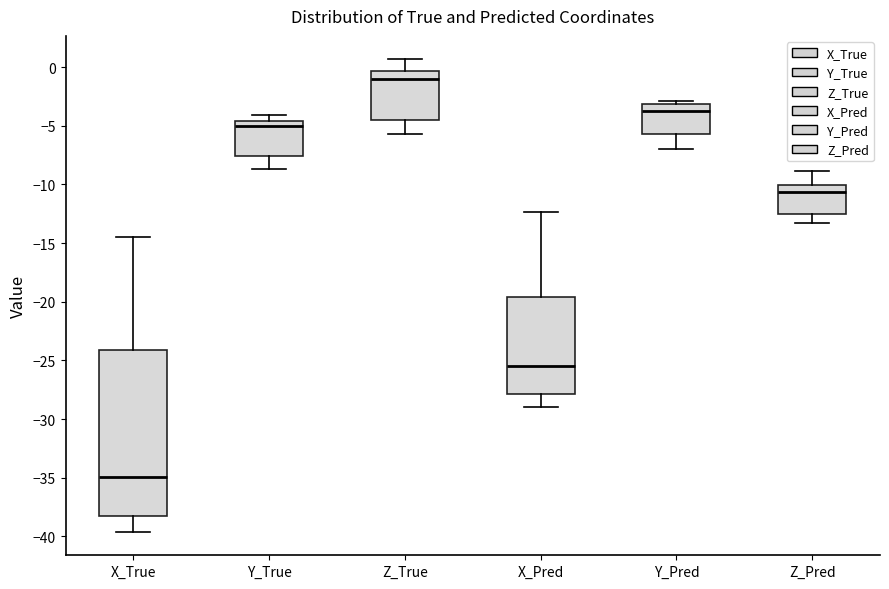

Which box has the highest median line?

Z_True